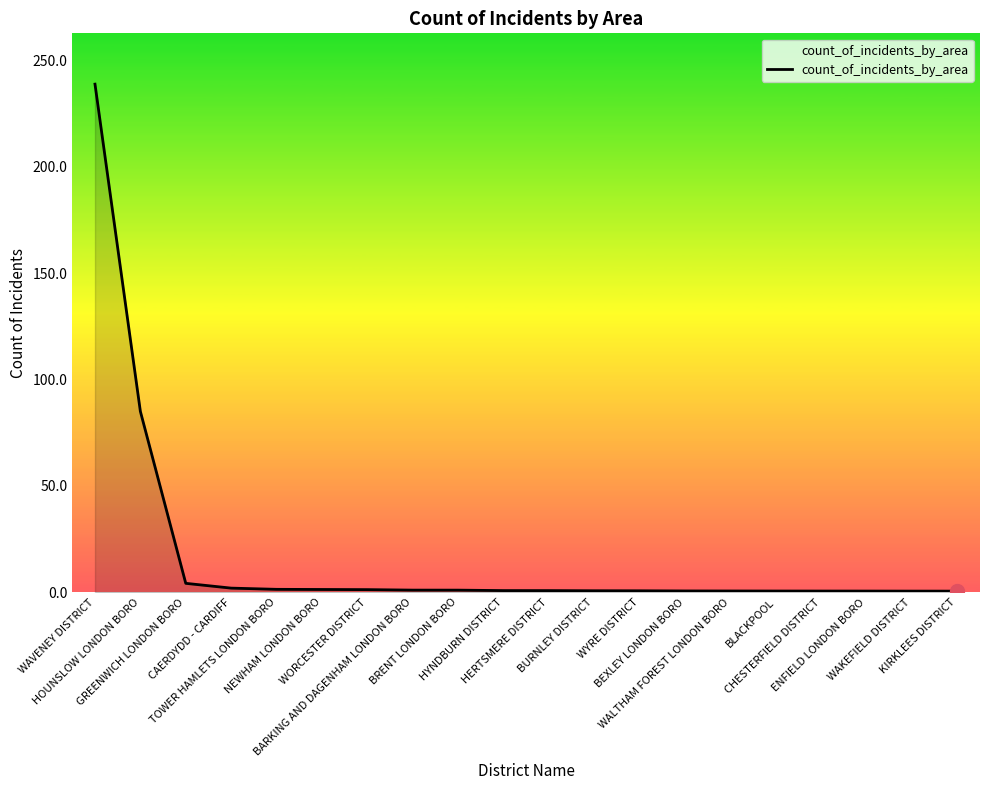

What is the change in value from HOUNSLOW LONDON BORO to BARKING AND DAGENHAM LONDON BORO?

-84.0